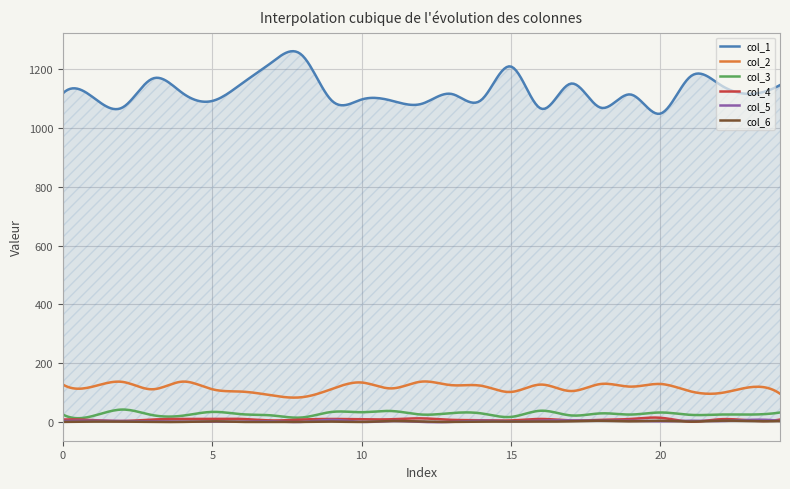

How many interior local valleys does the col_2 series have?

8